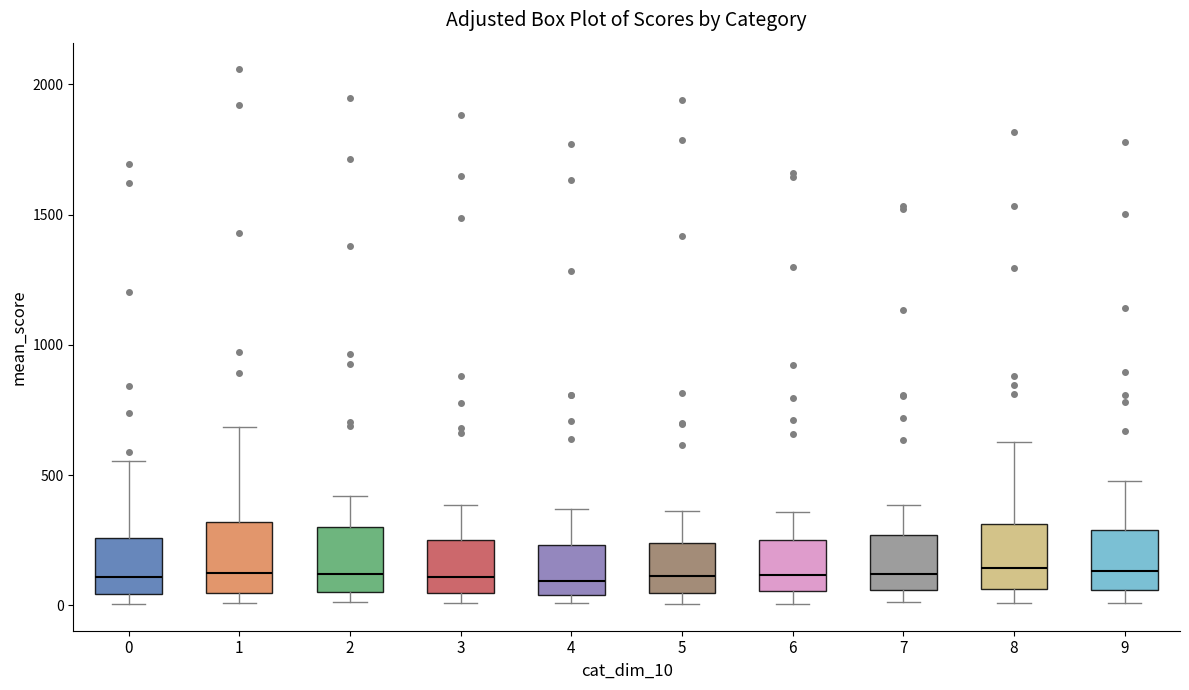

Reading left to right, transcribe this box plot: for each box, give where its median line is, the range the box spans, and where its two whiskers end, as read against the y-axis. The values are not printed on the chart, so give them approximately, as read against the axis.

0: median 100, box 50 to 250, whiskers 0 to 550
1: median 100, box 50 to 300, whiskers 0 to 700
2: median 100, box 50 to 300, whiskers 0 to 400
3: median 100, box 50 to 250, whiskers 0 to 400
4: median 100, box 50 to 250, whiskers 0 to 350
5: median 100, box 50 to 250, whiskers 0 to 350
6: median 100, box 50 to 250, whiskers 0 to 350
7: median 100, box 50 to 250, whiskers 0 to 400
8: median 150, box 50 to 300, whiskers 0 to 650
9: median 150, box 50 to 300, whiskers 0 to 500